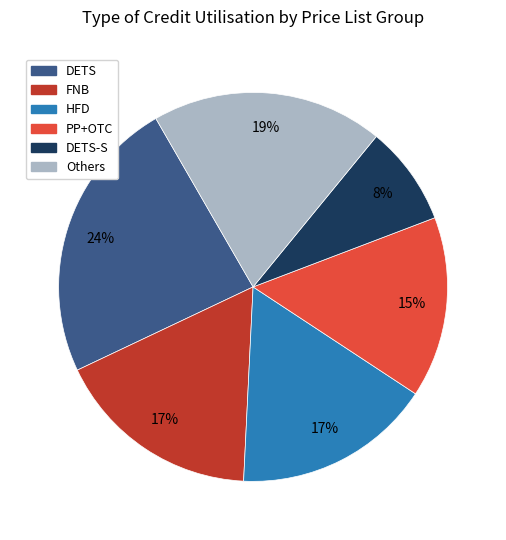

How many slices are in this pie chart?

6